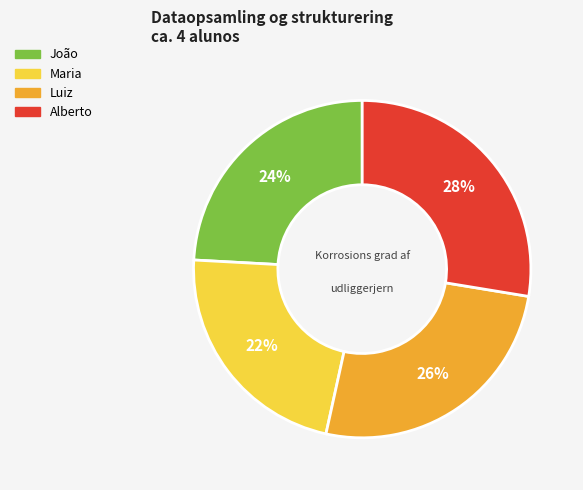

What is the largest slice in the pie chart?

Alberto